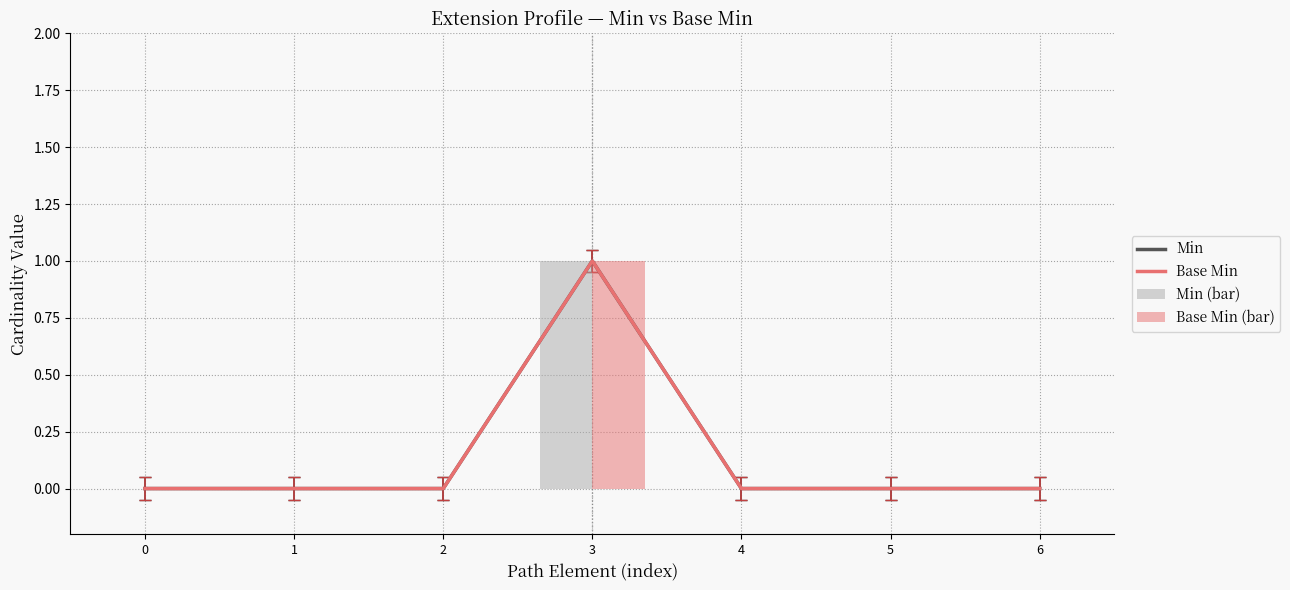

Reading left to right, list all the values displayed in this chart.

Min: 0	0	0	1	0	0	0
Base Min: 0	0	0	1	0	0	0
Min (bar): 0	0	0	1	0	0	0
Base Min (bar): 0	0	0	1	0	0	0